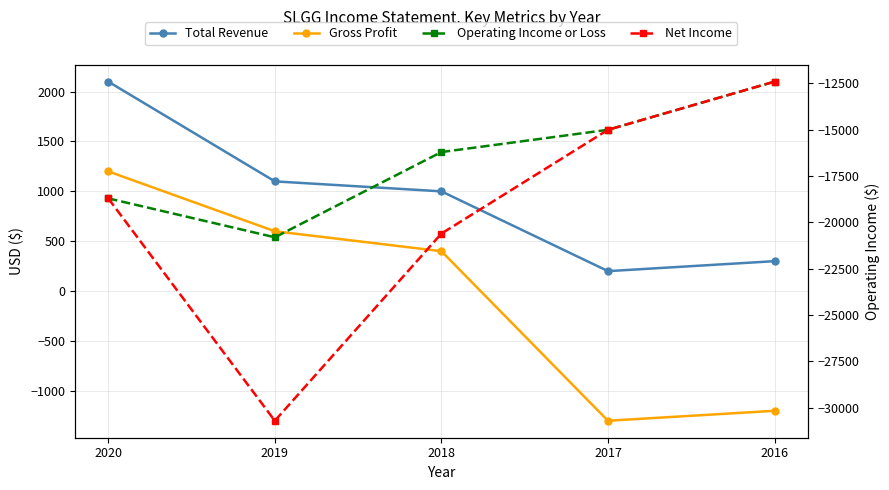

Which label corresponds to the smallest value in the chart?

2019